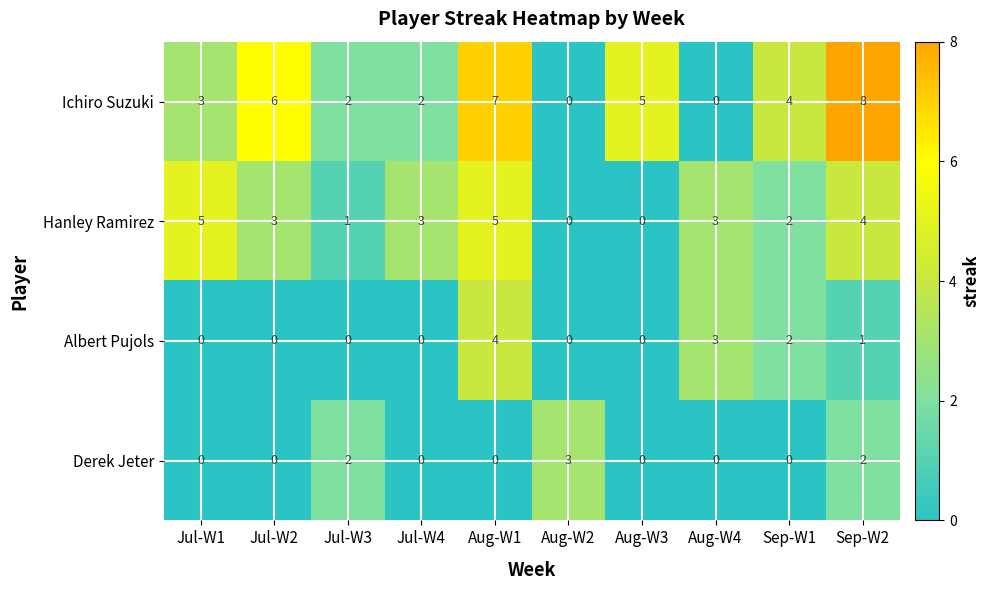

Between Jul-W2 and Aug-W4, which series saw the biggest shift?

Ichiro Suzuki